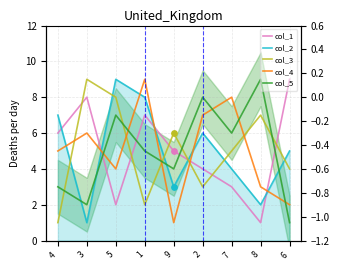

At how many categories does at least one series exceed 5?

9